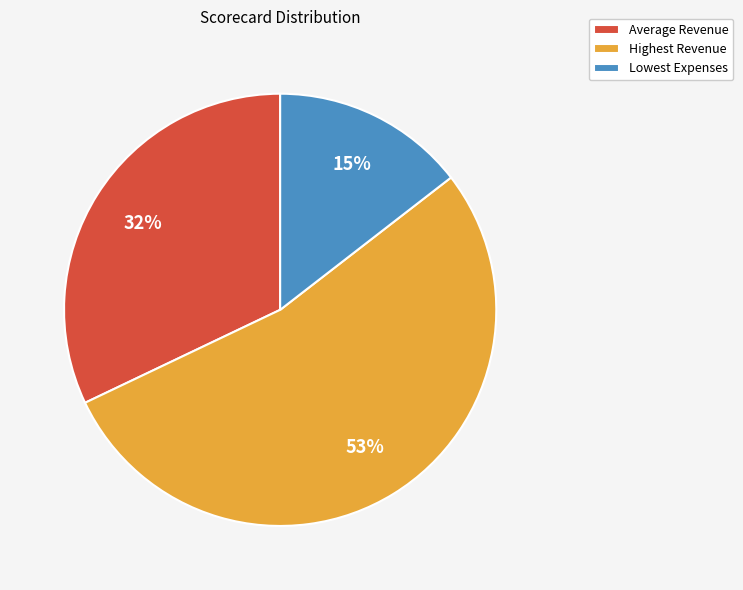

To the nearest percent, what is the combined percentage of Highest Revenue and Average Revenue?

85%